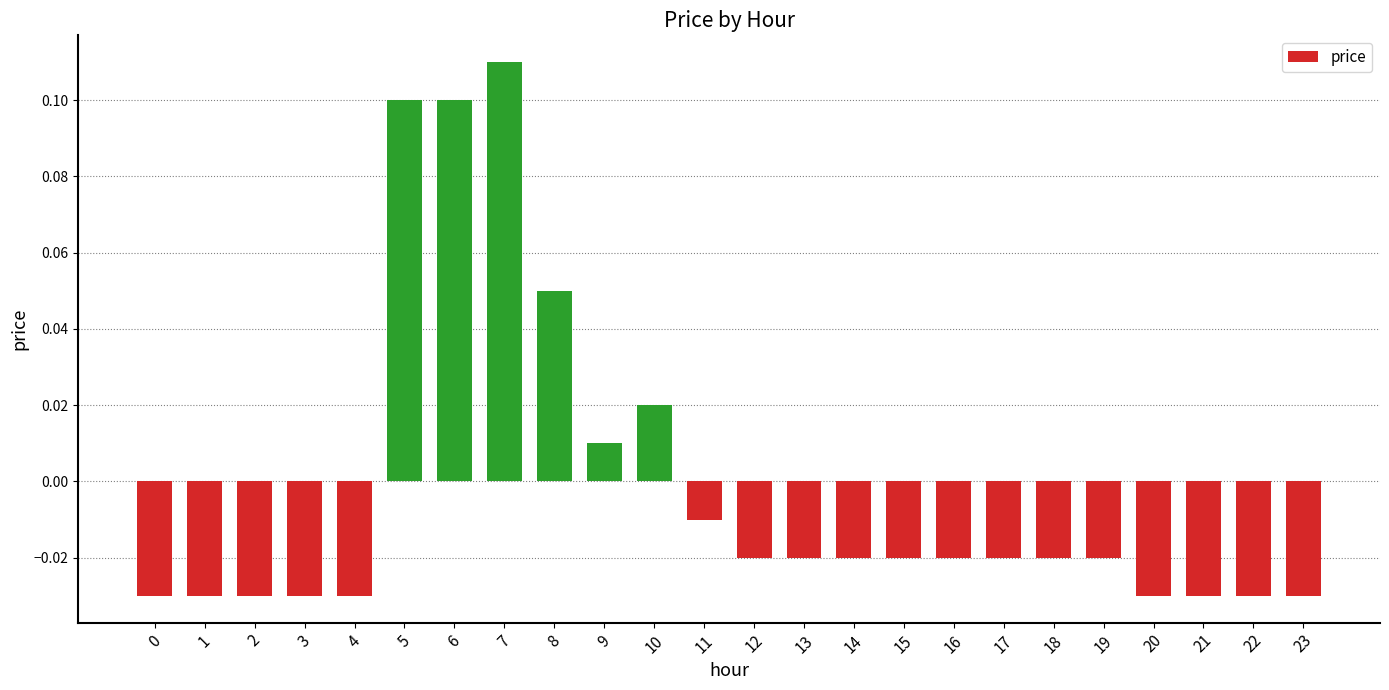

How many positive values are there?

6